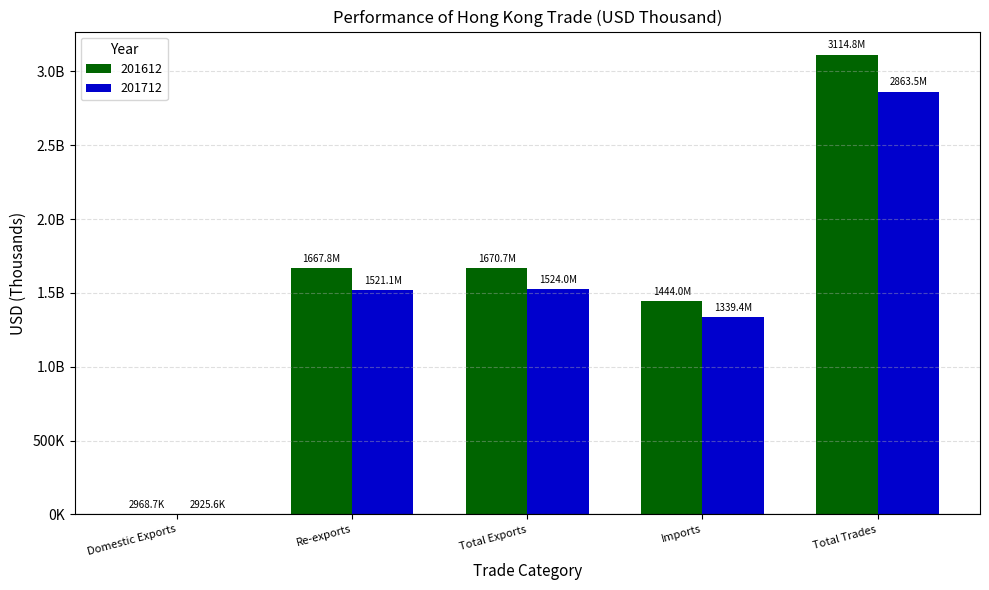

What are all the series names shown in the legend?

201612, 201712